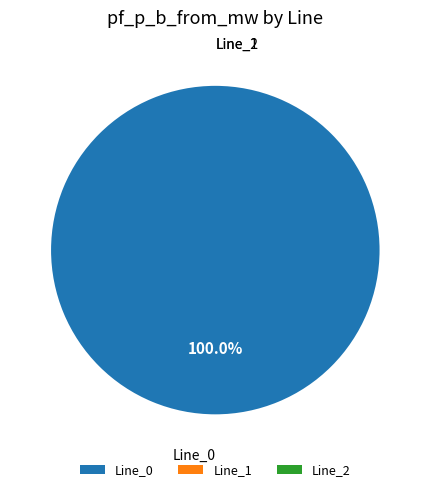

Is the sum of Line_0 and Line_2 greater than half?

Yes